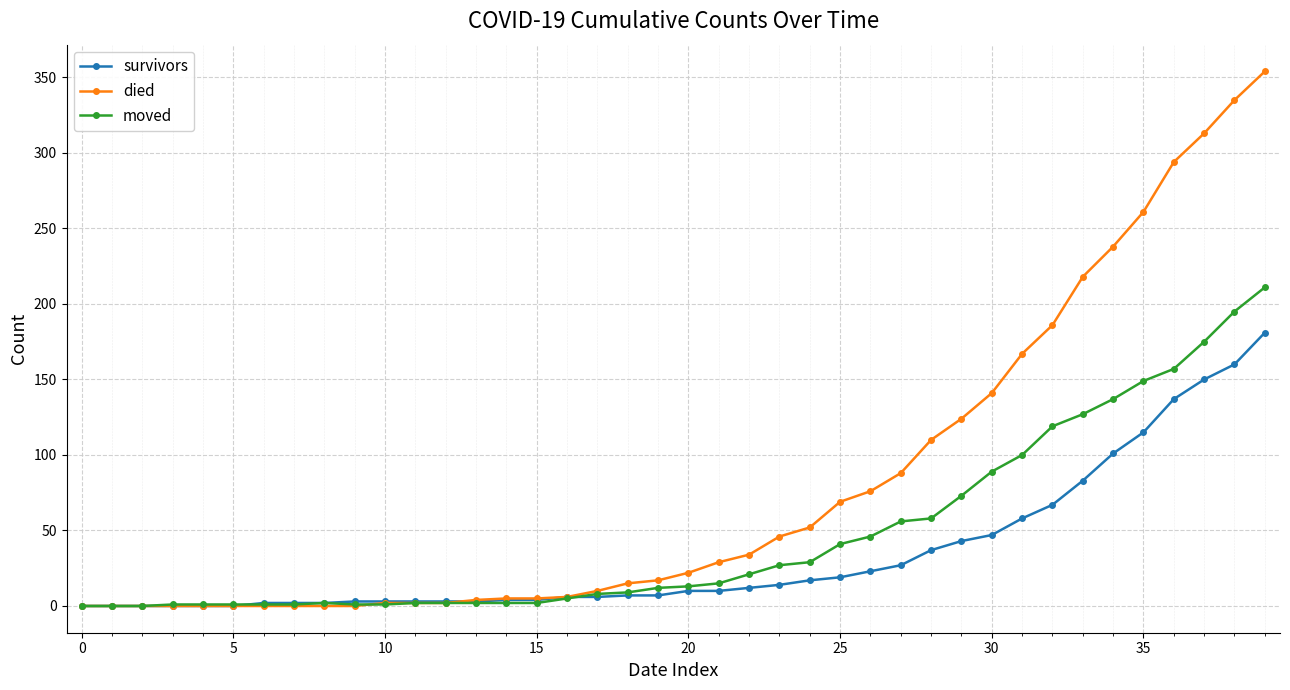

How many data points in died are less than 22?

20